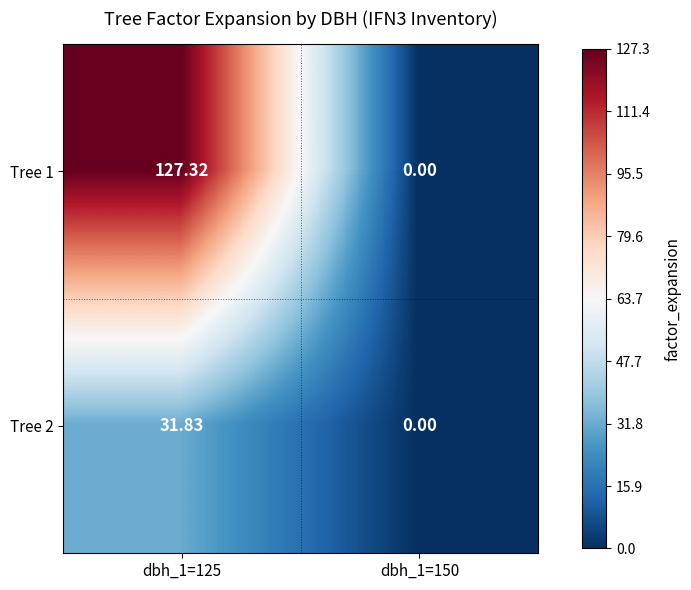

What is the greatest value displayed?

127.3